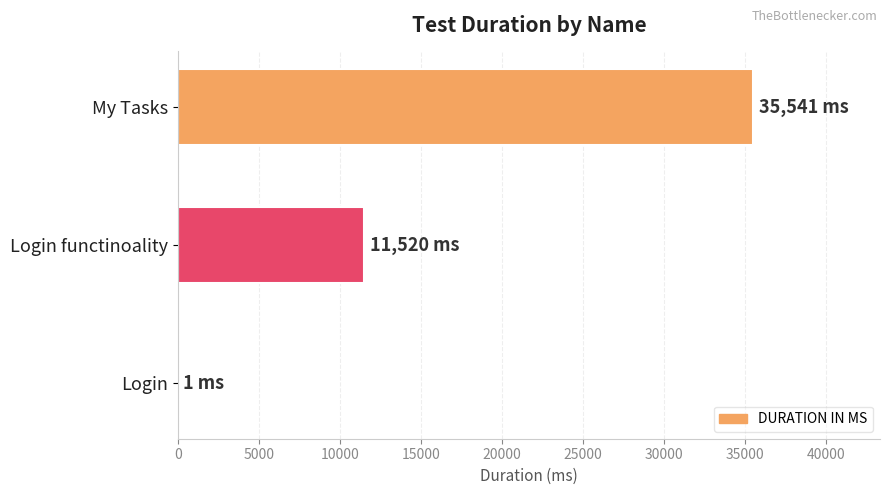

How many categories are shown in the chart?

3